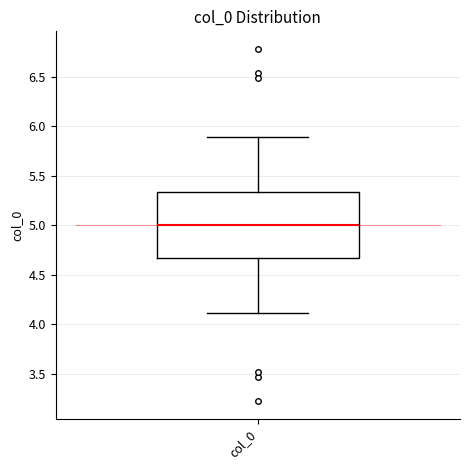

Read this box plot against the y-axis: the position of the median line, the range covered by the box, and the ends of both whiskers. The values are not printed on the chart, so give them approximately, as read against the axis.

median 5.00, box 4.65 to 5.35, whiskers 4.10 to 5.90